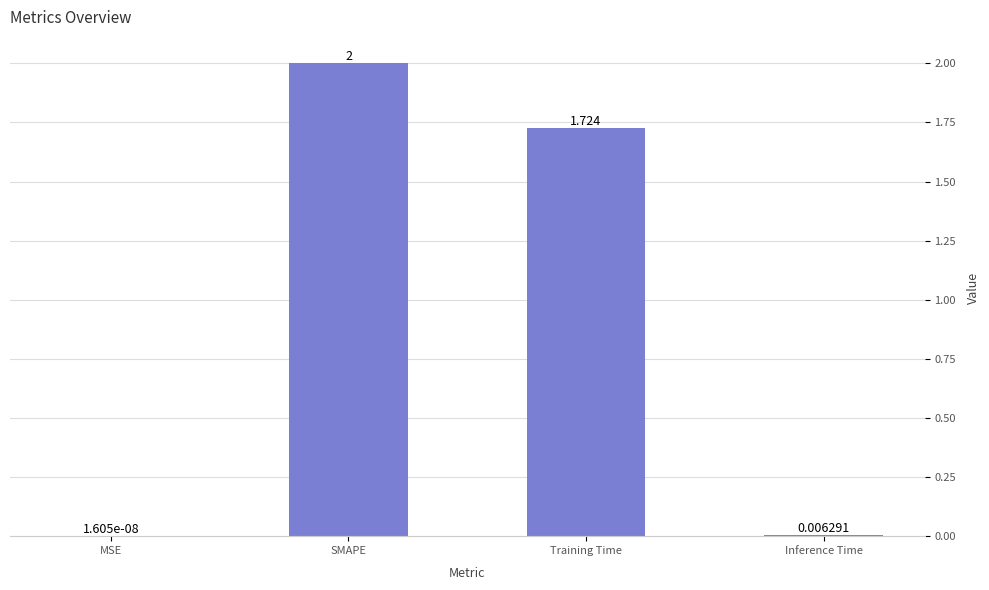

Where is the data nearest to the value 1?

Training Time